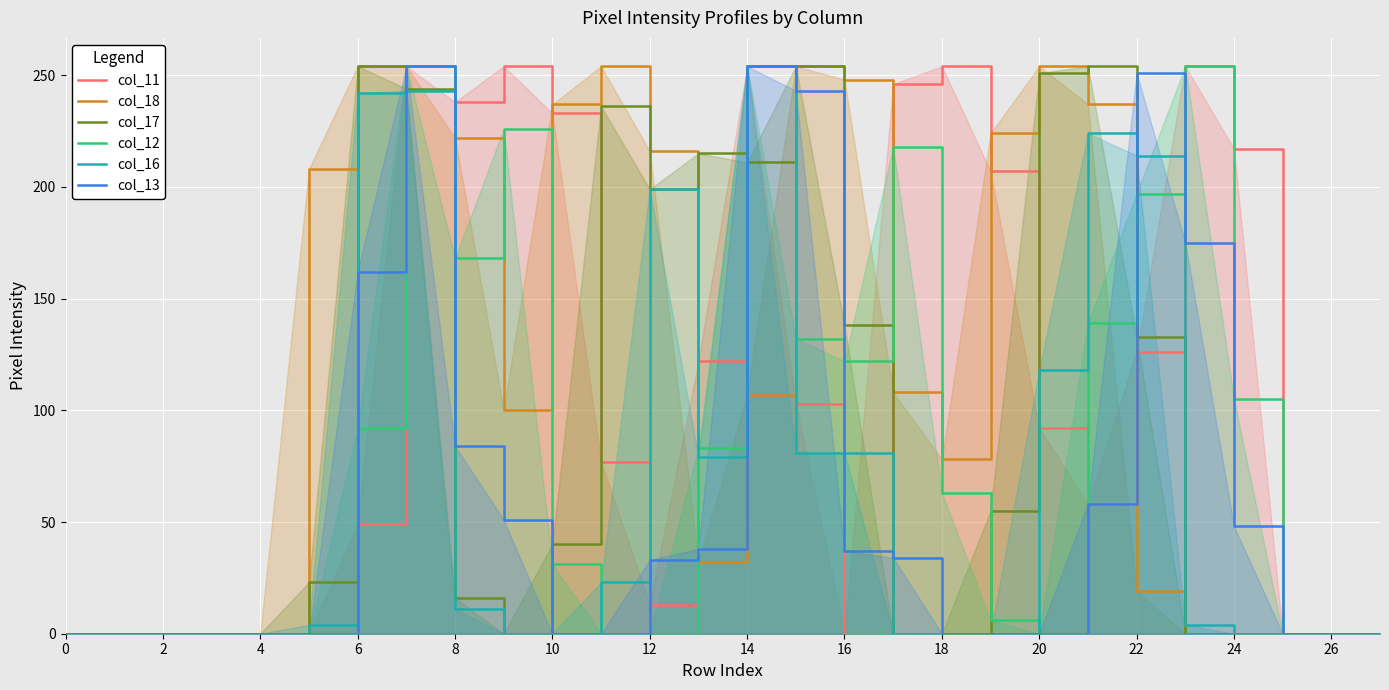

How many lines are shown in the chart?

6